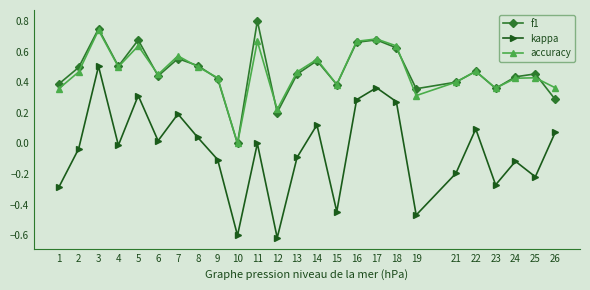

Rank the series by their maximum value, from highest to lowest.

f1, accuracy, kappa